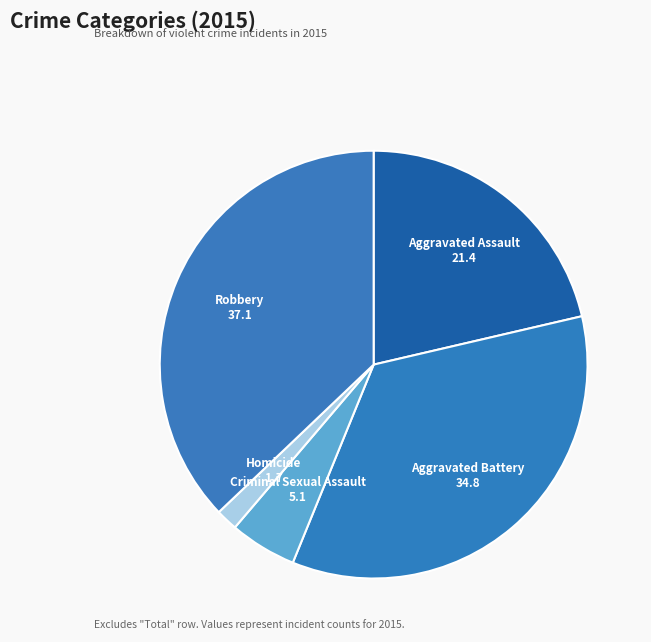

Does Criminal Sexual Assault represent more than half of the total?

No